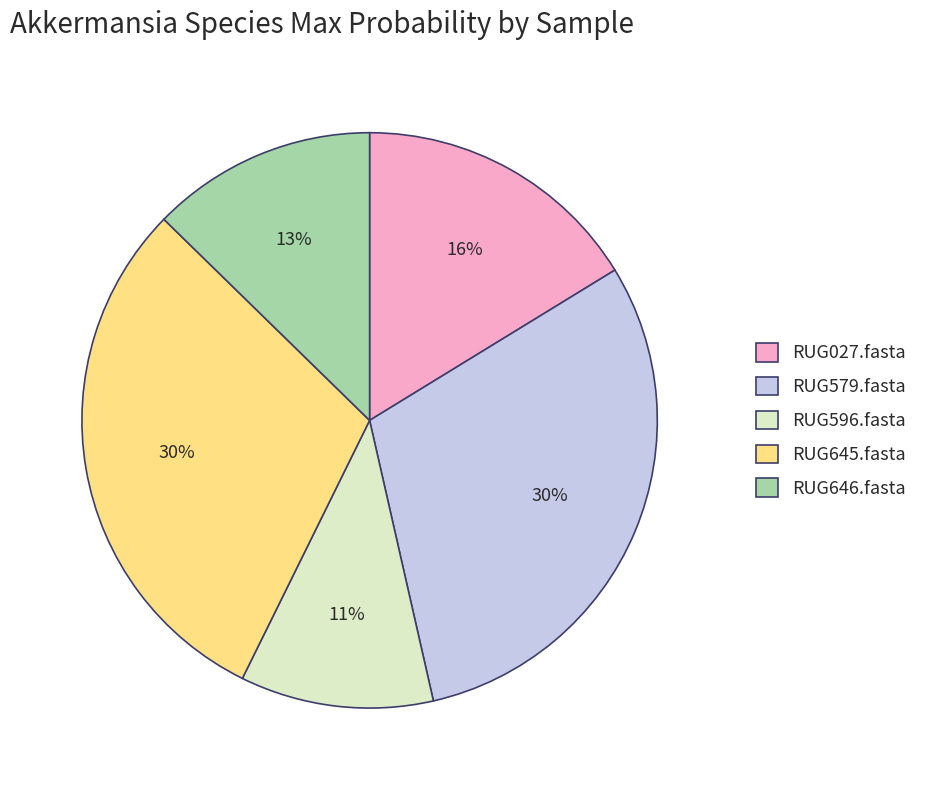

Which category has the smallest portion of the pie?

RUG596.fasta